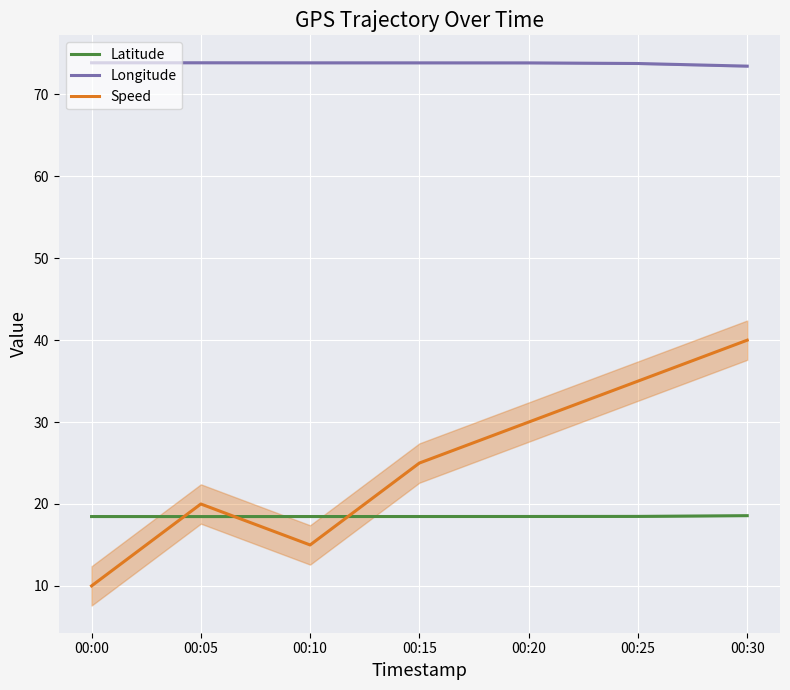

Count the number of categories in the chart.

7